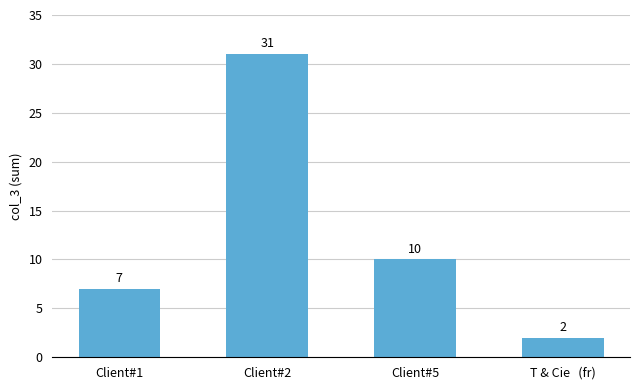

What is the sum of all values?

50